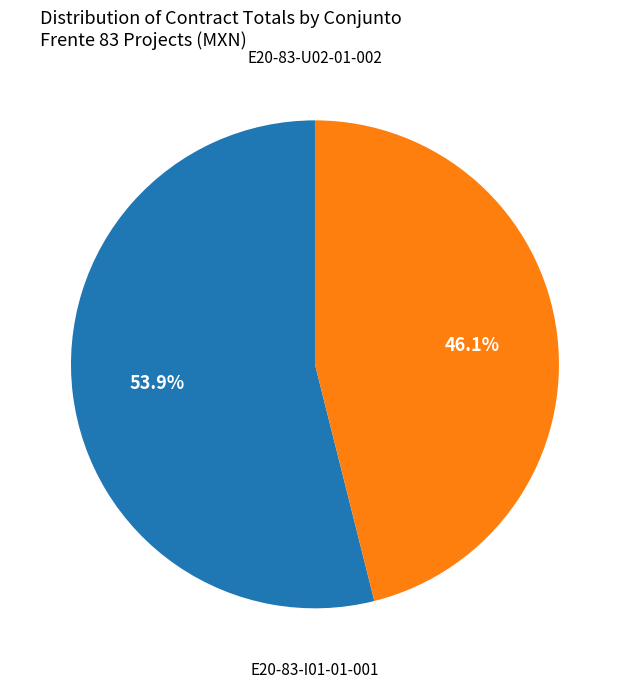

To the nearest percent, what is the average slice percentage?

50%